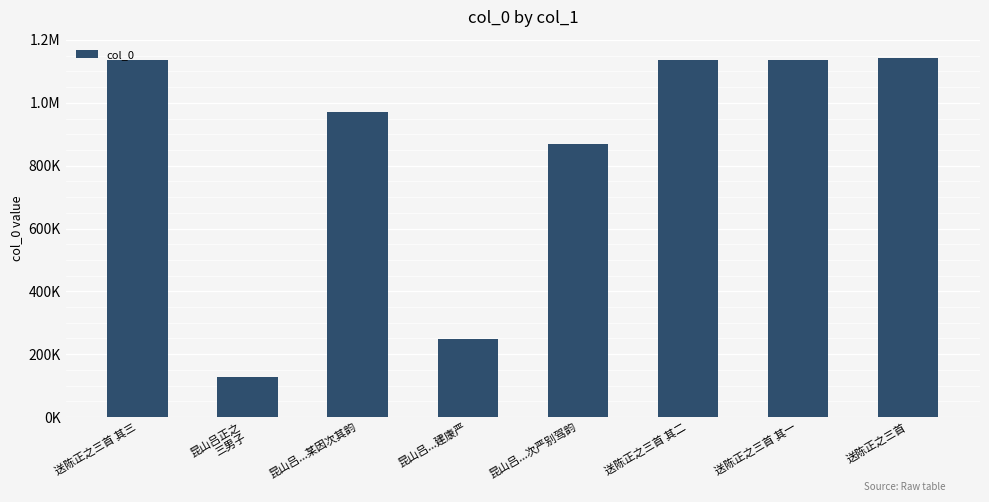

What is the change in value from 昆山吕正之
三男子 to 送陈正之三首?

+1014961